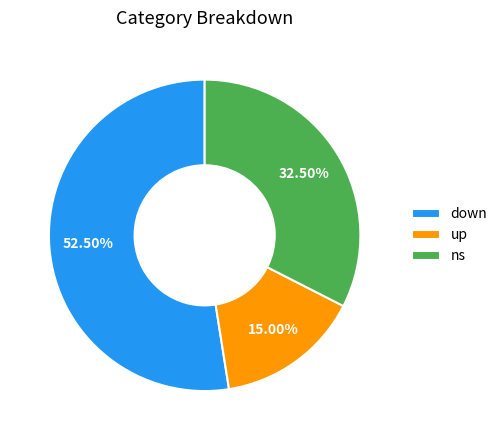

True or false: down accounts for 48% of the total.

False